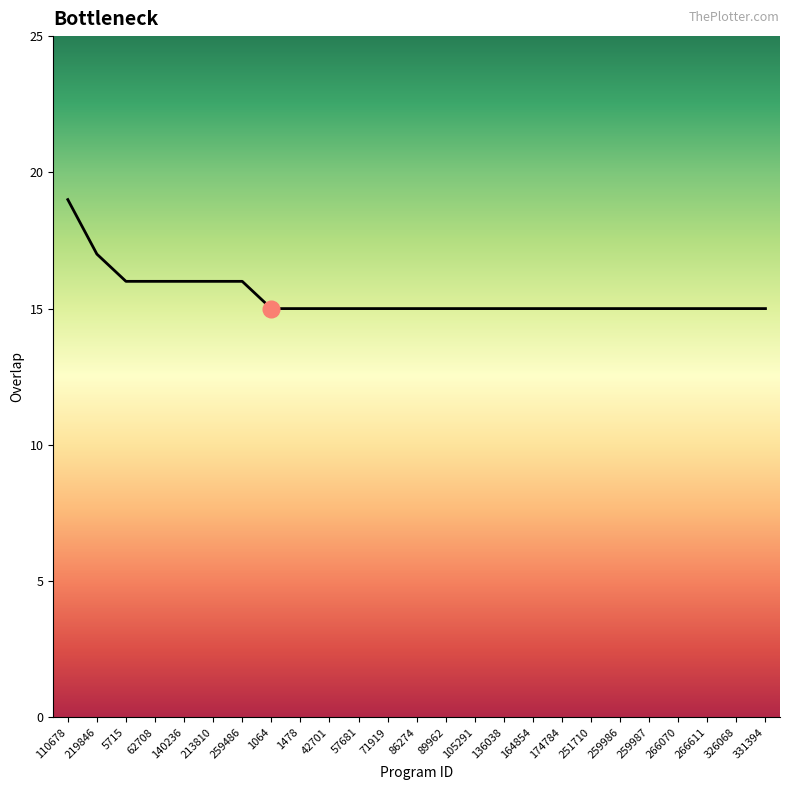

Reading left to right, list all the values displayed in this chart.

19	17	16	16	16	16	16	15	15	15	15	15	15	15	15	15	15	15	15	15	15	15	15	15	15